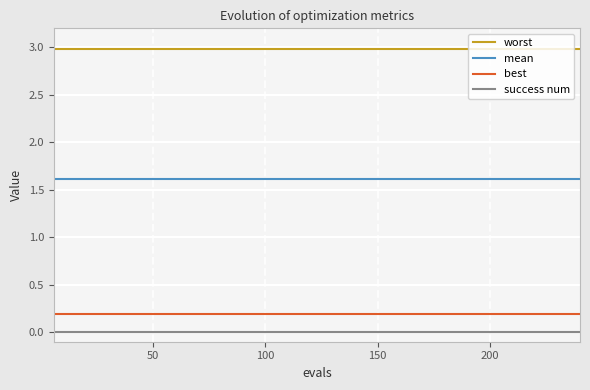

True or false: worst and best intersect in this chart.

False